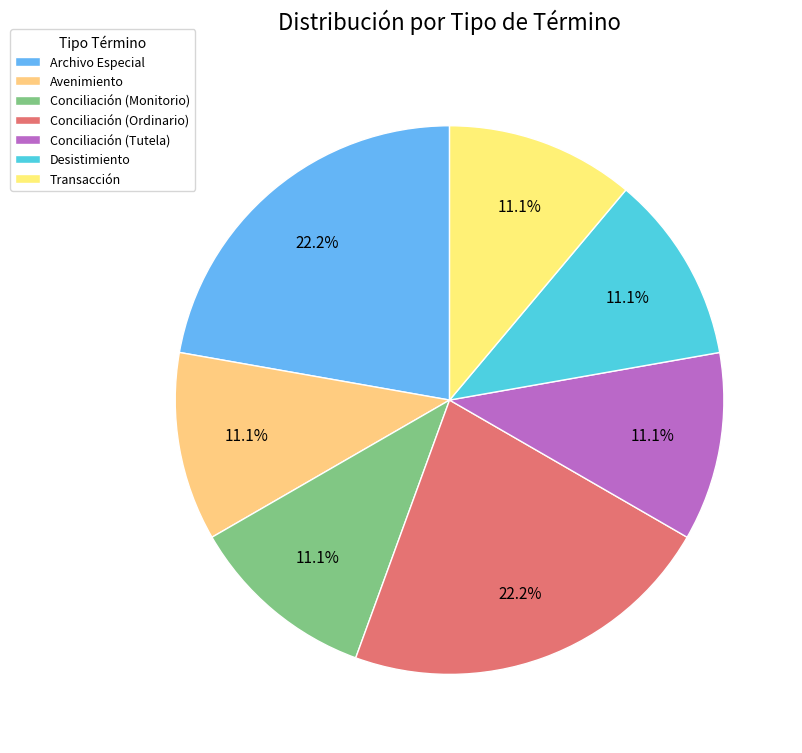

Is it true that Transacción is 11% of the pie?

True